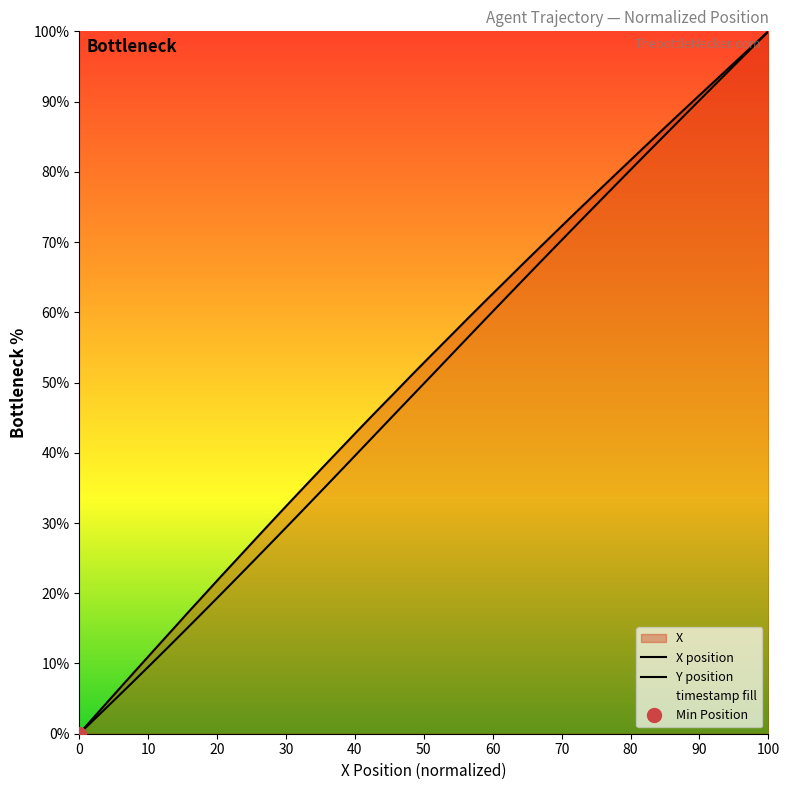

Which series has the largest total across all categories?

X